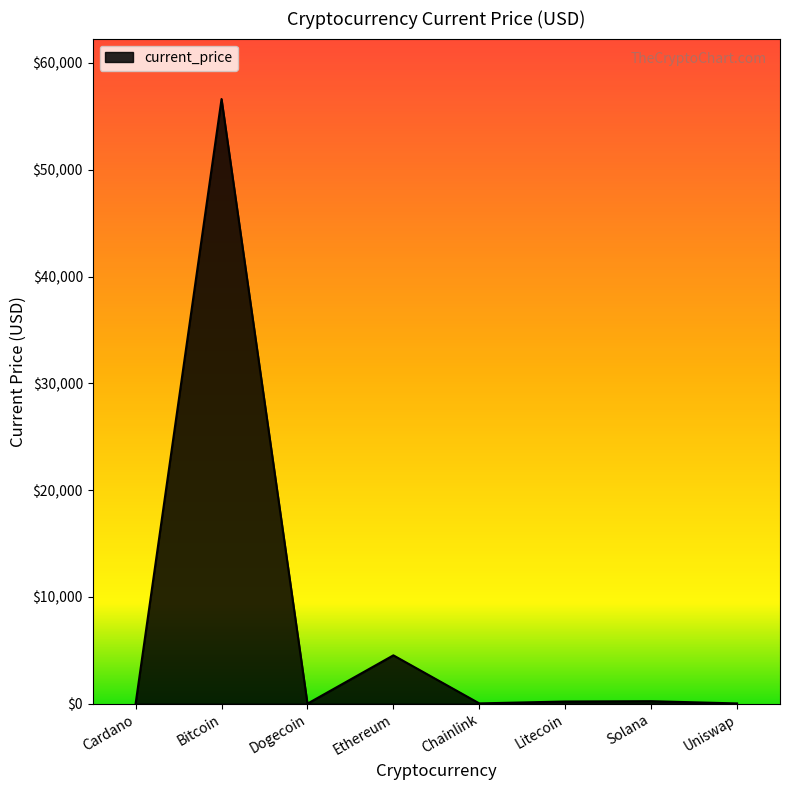

Where does the data first go above 201?

Bitcoin